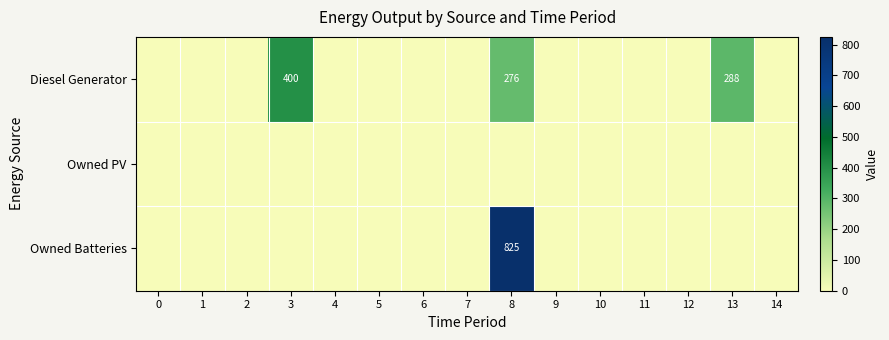

What is the difference between the maximum and minimum values in the row_0 series?

400